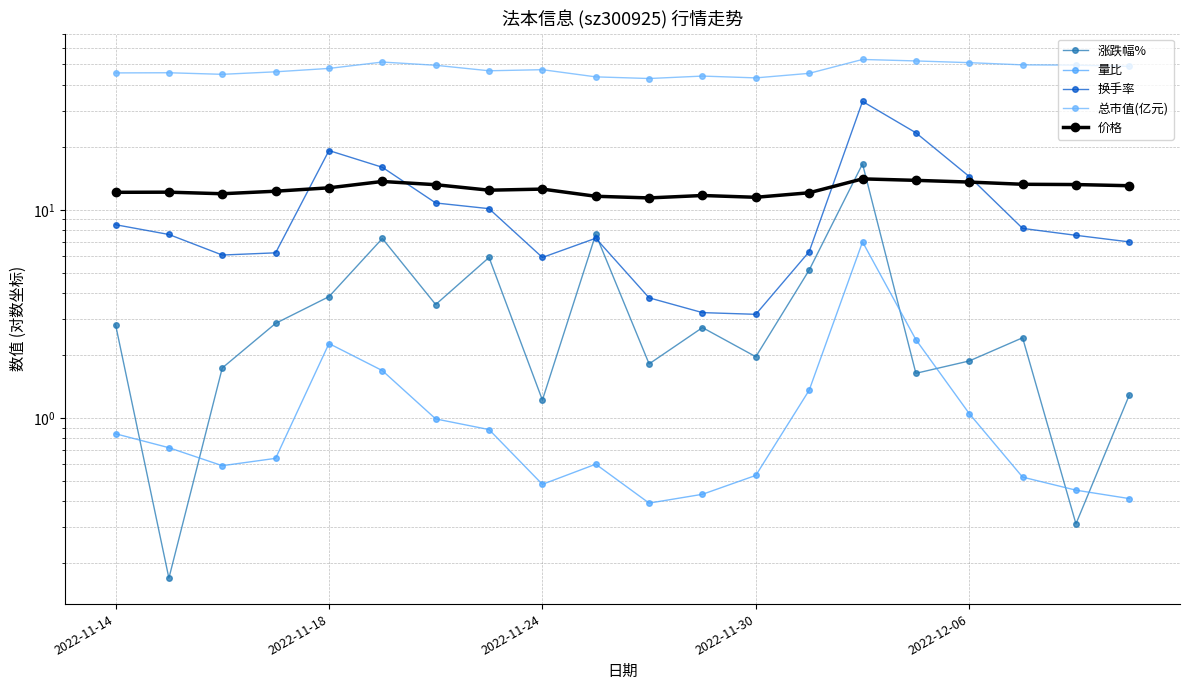

How many lines are shown in the chart?

5